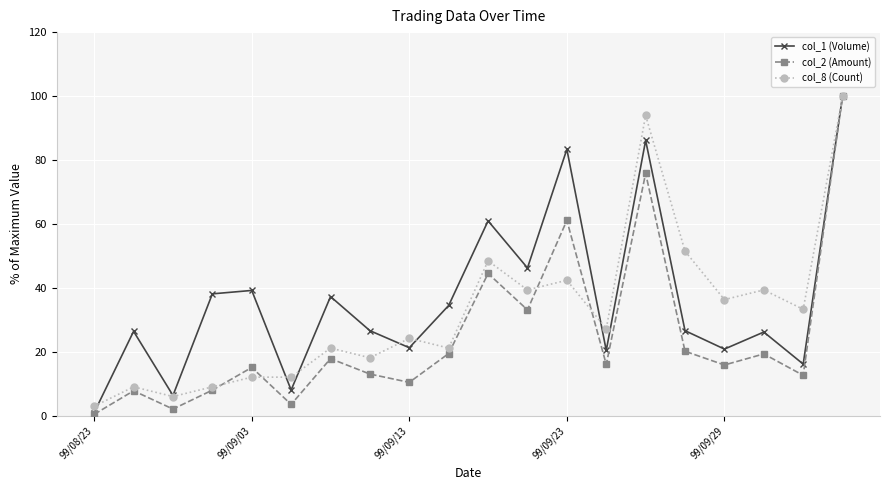

How many series are shown in this chart?

3